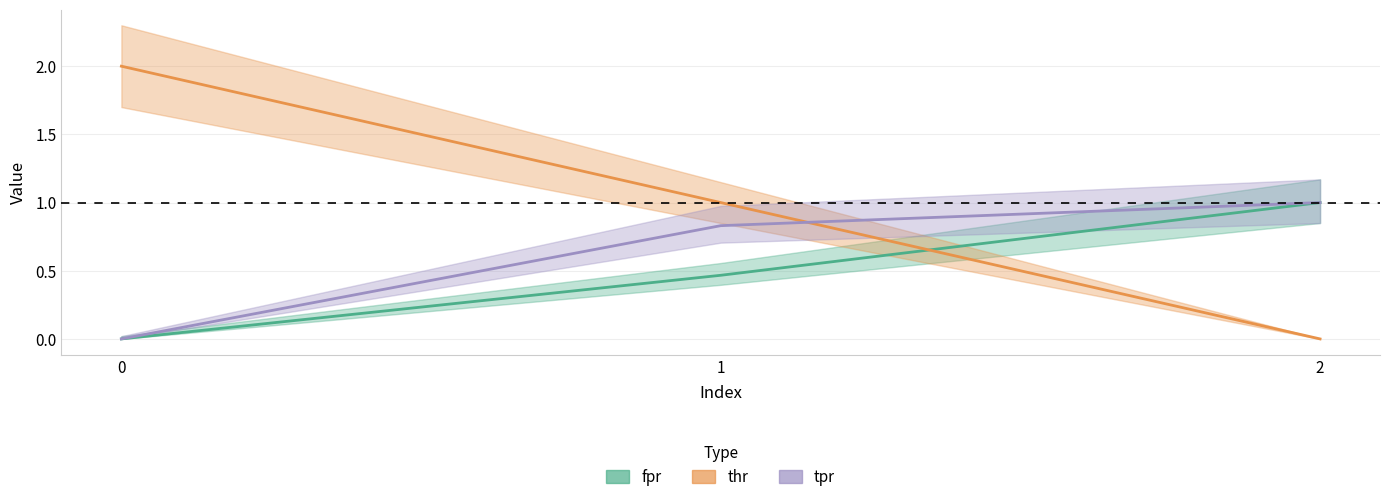

What is the sum of all thr values?

3.0